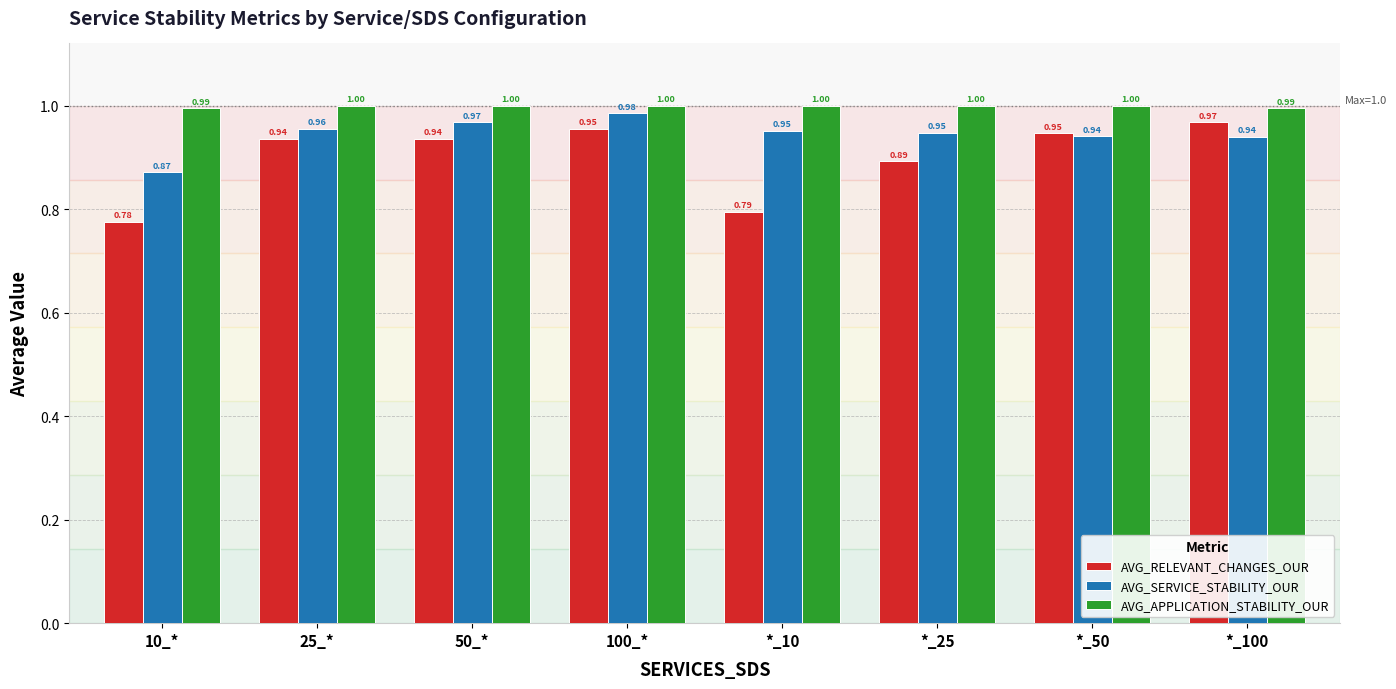

What is the maximum value for AVG_APPLICATION_STABILITY_OUR?

1.0